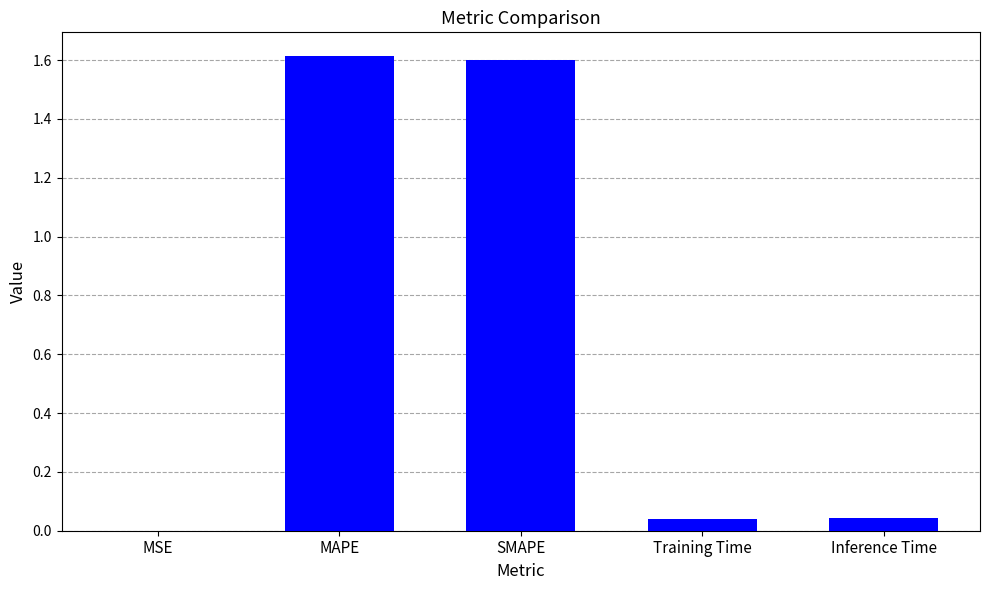

True or false: the data shows 2.8 at MAPE.

False